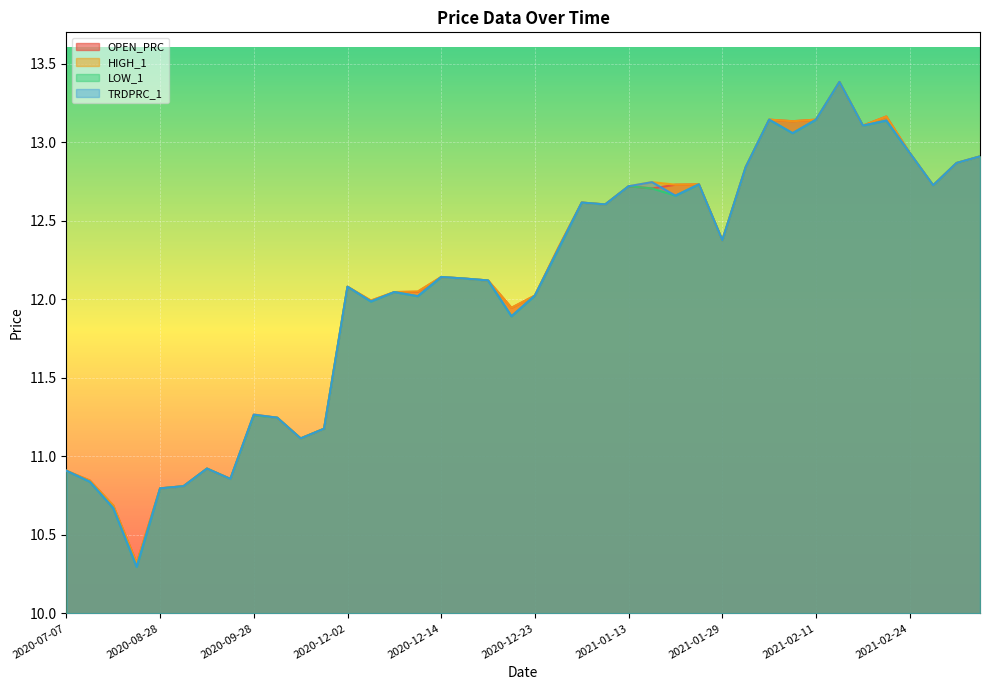

List the labels in order of LOW_1 value, smallest first.

2020-07-31, 2020-07-29, 2020-08-28, 2020-09-01, 2020-07-08, 2020-09-10, 2020-07-07, 2020-09-02, 2020-10-01, 2020-10-07, 2020-09-29, 2020-09-28, 2020-12-21, 2020-12-07, 2020-12-11, 2020-12-23, 2020-12-10, 2020-12-02, 2020-12-17, 2020-12-16, 2020-12-14, 2021-01-06, 2021-01-29, 2021-01-11, 2021-01-08, 2021-01-25, 2021-01-18, 2021-01-13, 2021-02-26, 2021-01-26, 2021-02-03, 2021-03-01, 2021-03-11, 2021-02-24, 2021-02-10, 2021-02-18, 2021-02-19, 2021-02-09, 2021-02-11, 2021-02-17